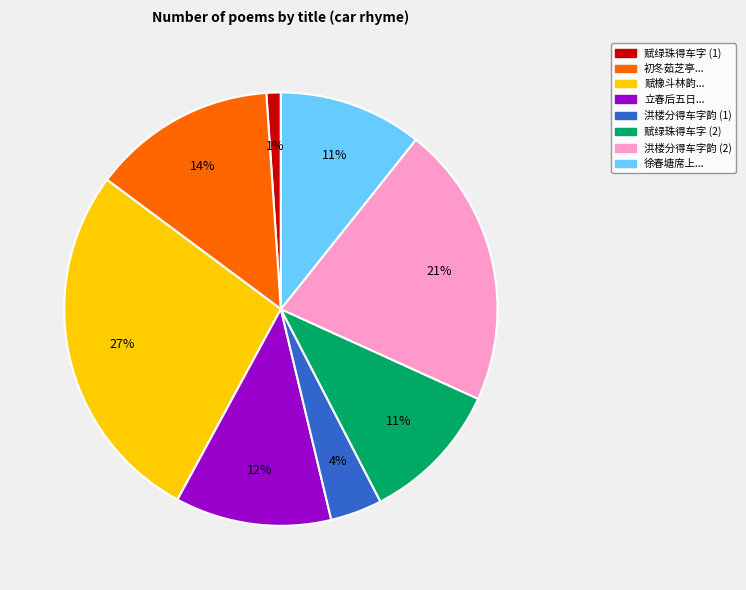

To the nearest percent, what is the difference between the largest and smallest slice percentages?

26%